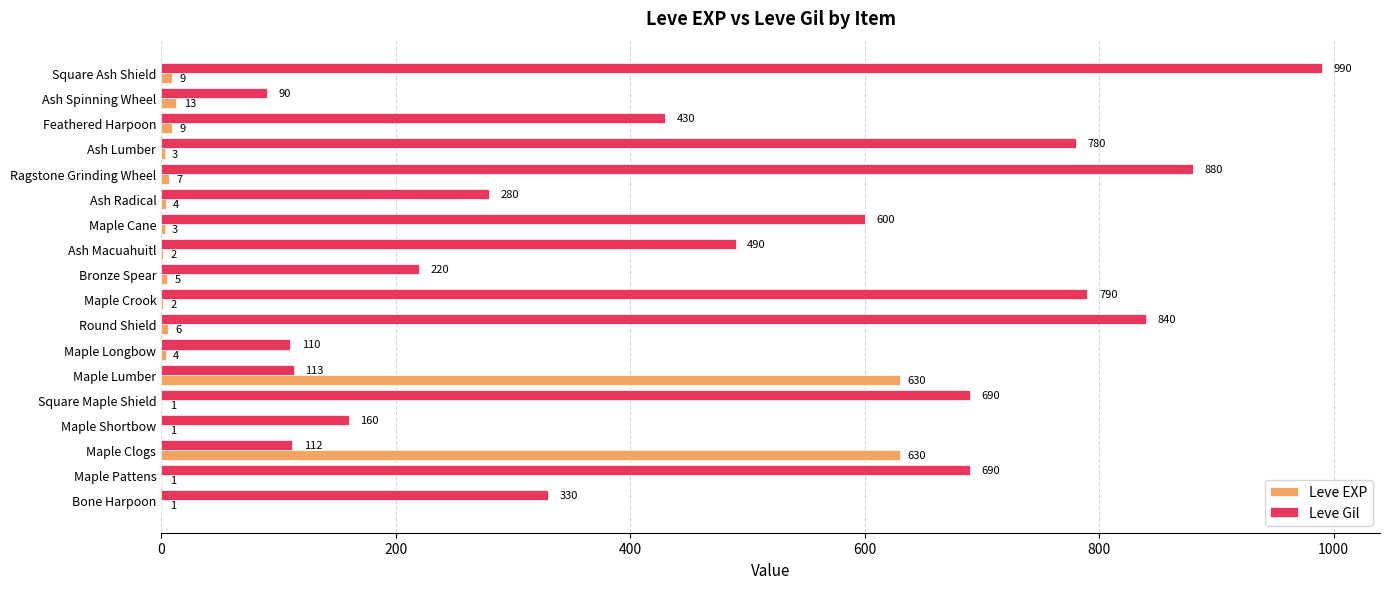

What is the sum of all Leve Gil values?

8595